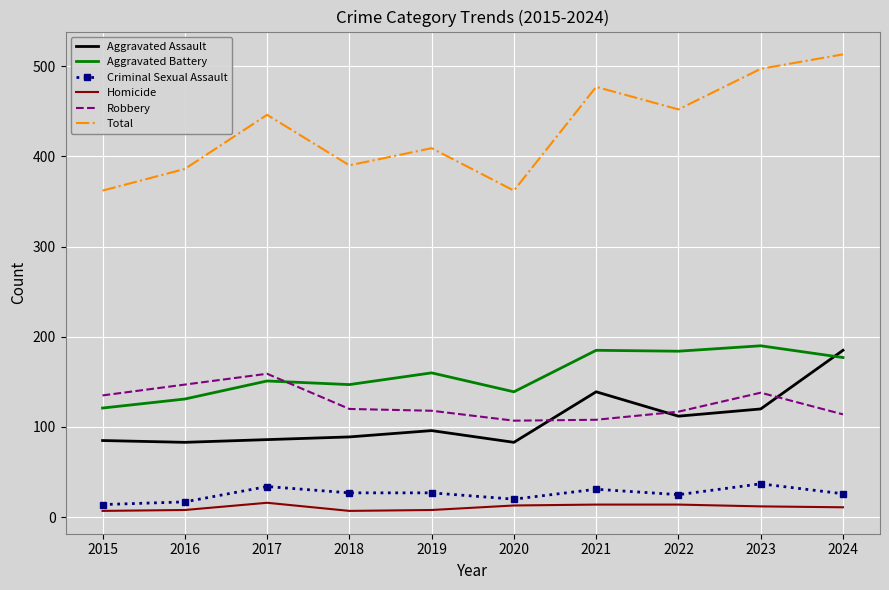

How many intersections are there between Aggravated Battery and Aggravated Assault?

1